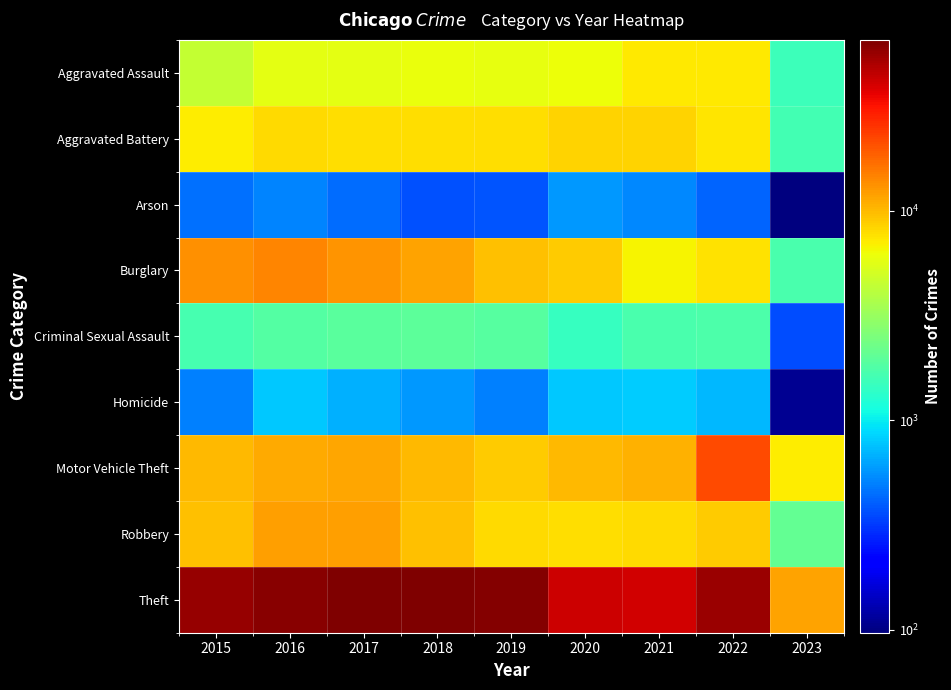

Rank the series by their maximum value, from lowest to highest.

Arson, Homicide, Criminal Sexual Assault, Aggravated Assault, Aggravated Battery, Robbery, Burglary, Motor Vehicle Theft, Theft